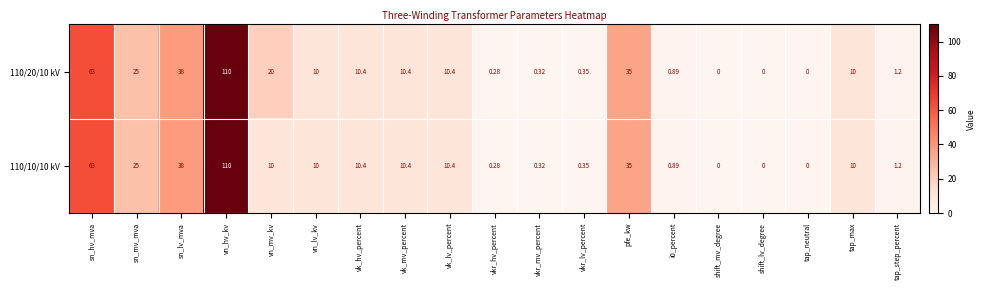

At which label is 110/20/10 kV closest to 55?

sn_hv_mva